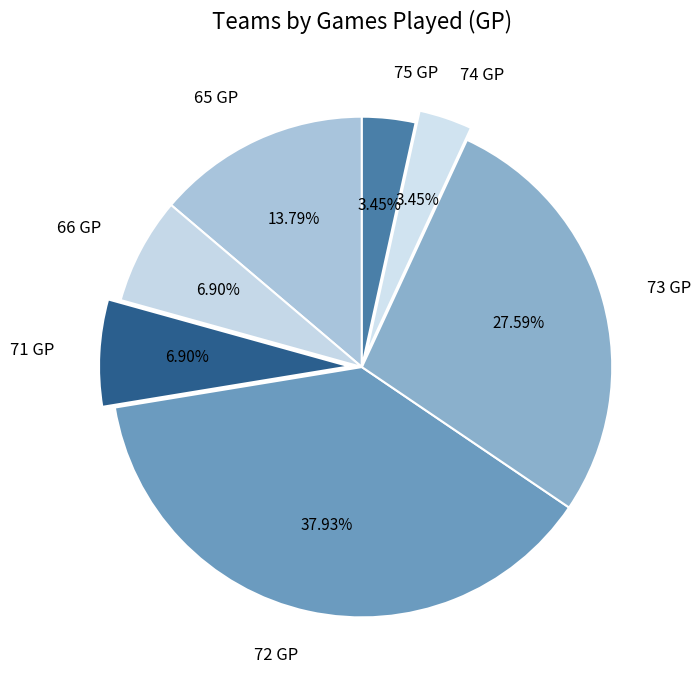

To the nearest percent, what is the average slice percentage?

14%